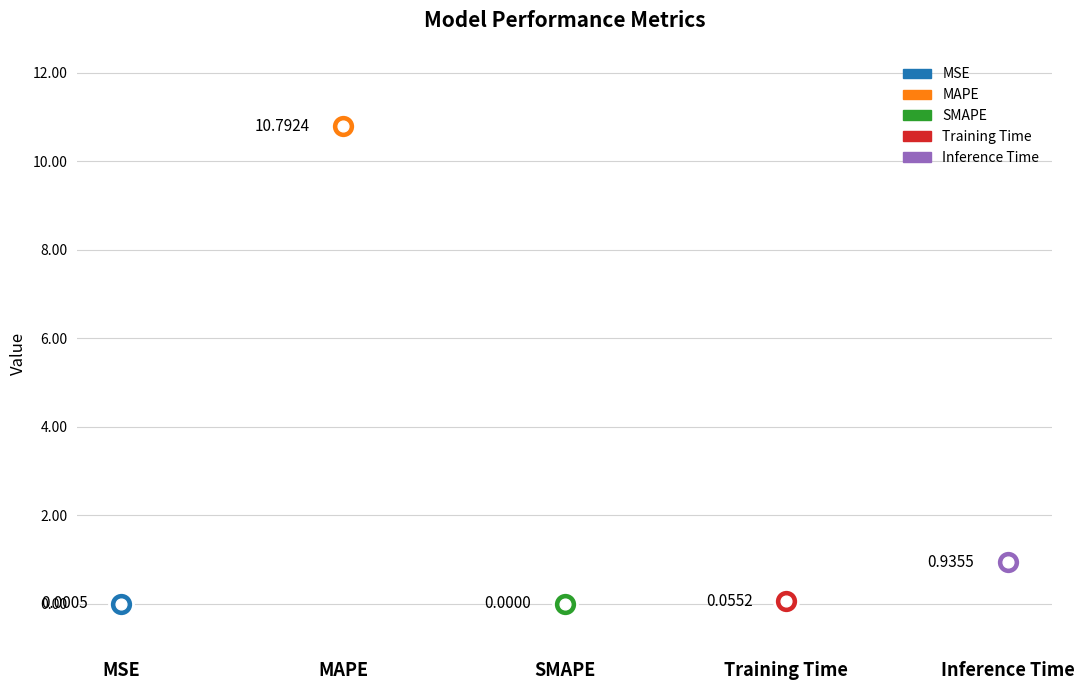

What is the change in value from MAPE to Training Time?

-10.7